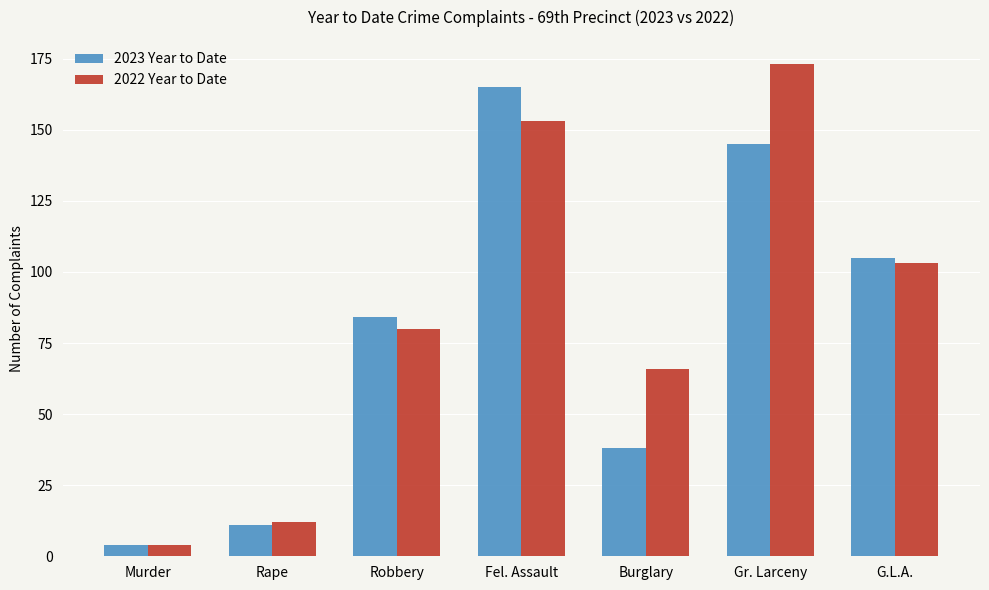

What is the maximum value for 2022 Year to Date?

173